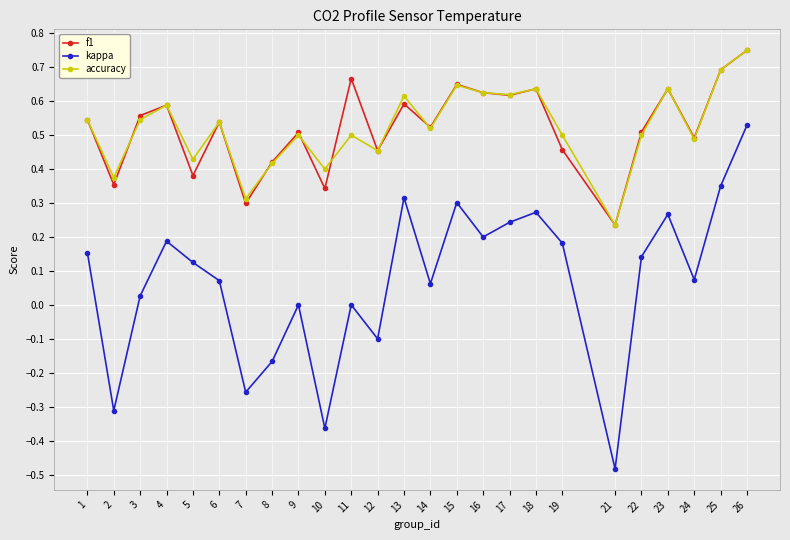

The f1 series shows 0.2 at 8. True or false?

False